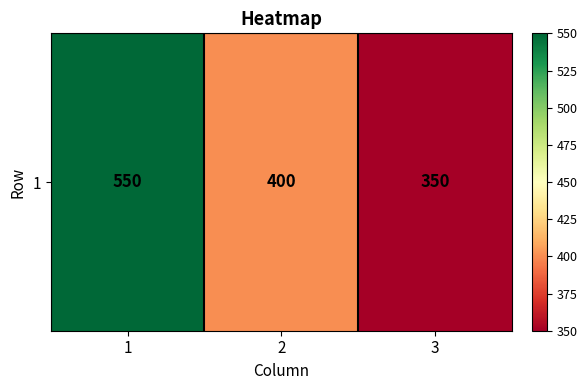

What is the maximum value shown in the chart?

550